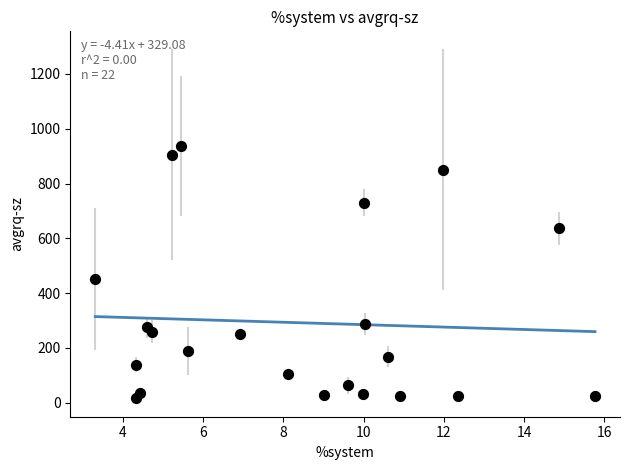

What Y value in the scatter plot is closest to 477?

451.4